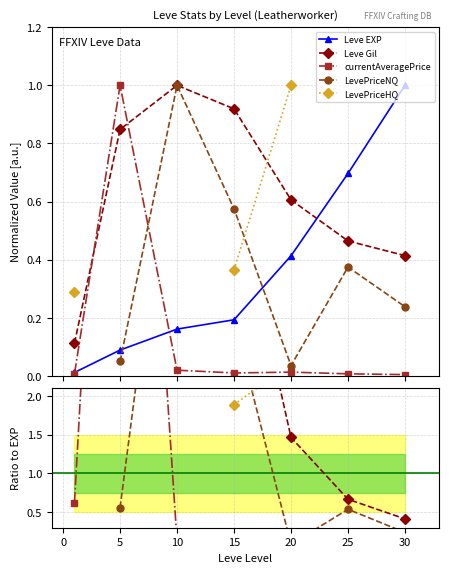

Which has a higher value, −5 or 15?

15